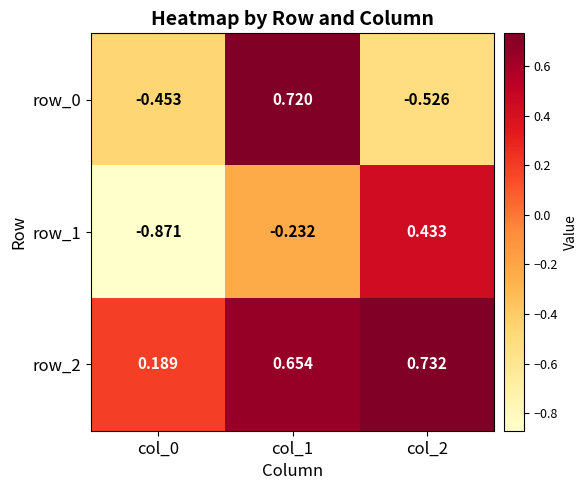

What is the sum of all row_0 values?

-0.3